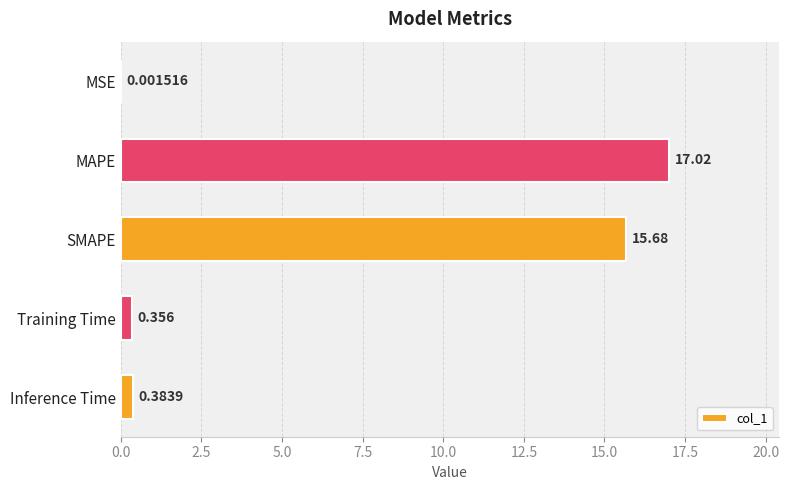

Between MAPE and Inference Time, which is larger?

MAPE